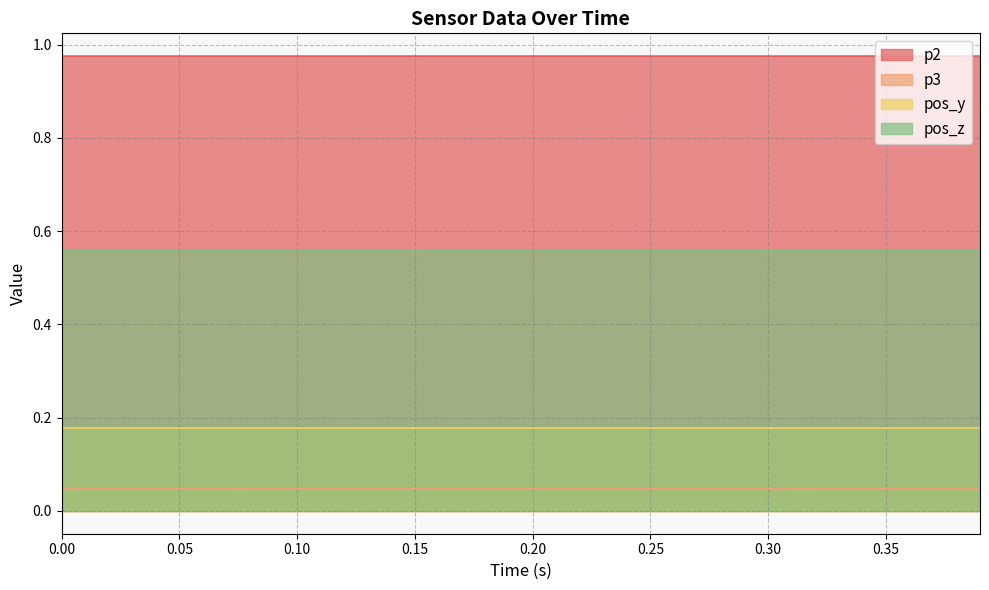

List the series in order of their peak value, highest first.

p2, pos_z, pos_y, p3